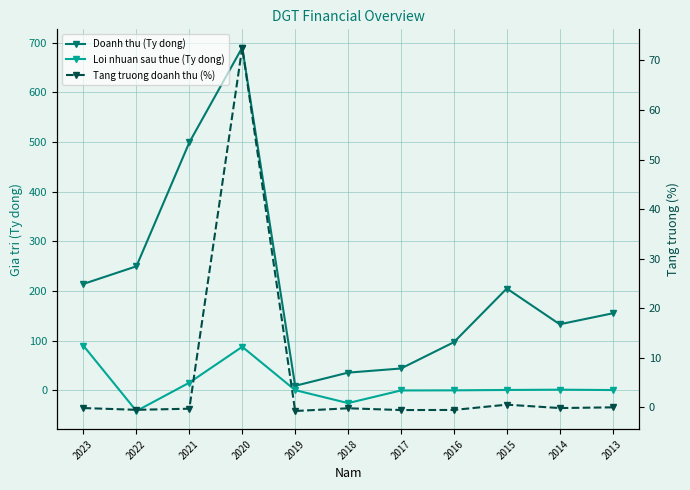

How many lines are shown in the chart?

3